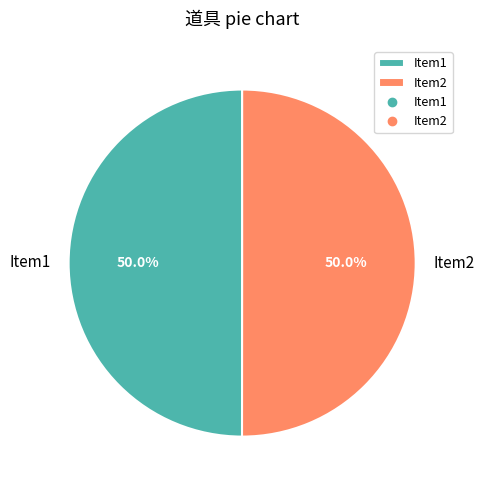

How many slices are in this pie chart?

2